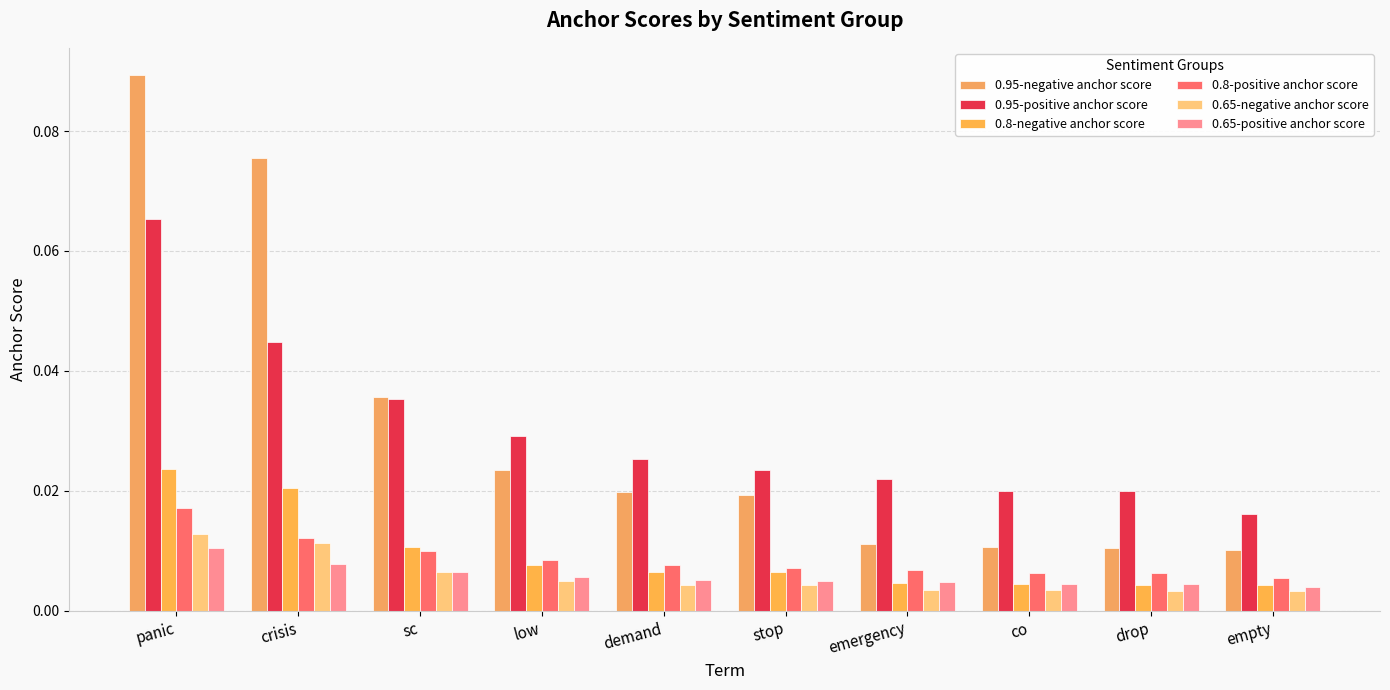

What are all the series names shown in the legend?

0.95-negative anchor score, 0.95-positive anchor score, 0.8-negative anchor score, 0.8-positive anchor score, 0.65-negative anchor score, 0.65-positive anchor score